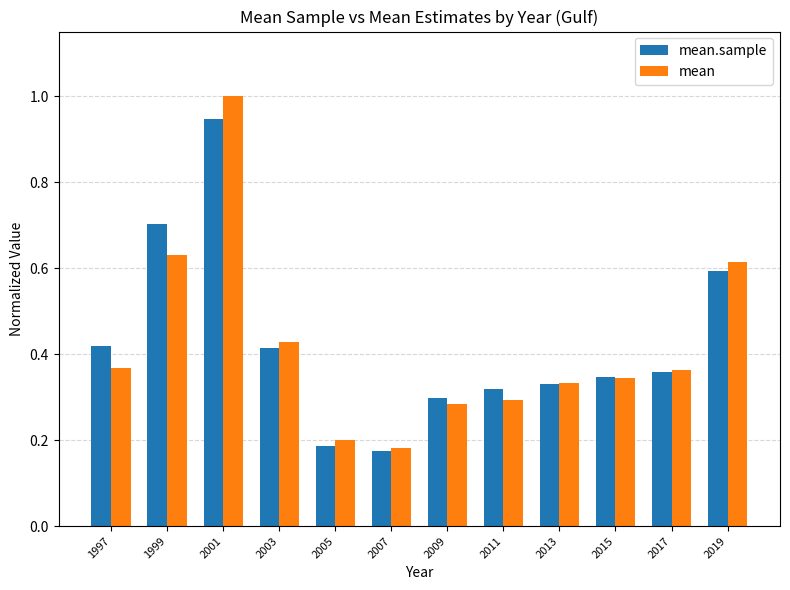

At which category is the sum across all series the highest?

2001